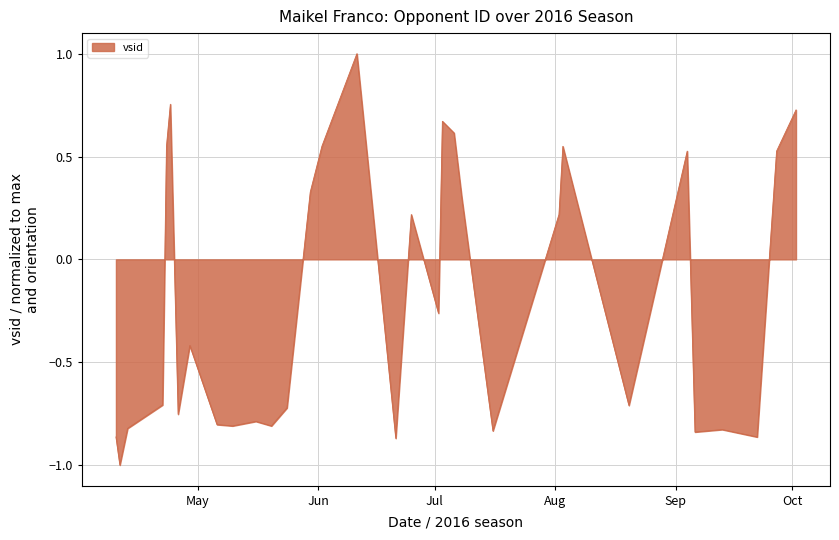

What is the difference between the maximum and minimum values?

2.0